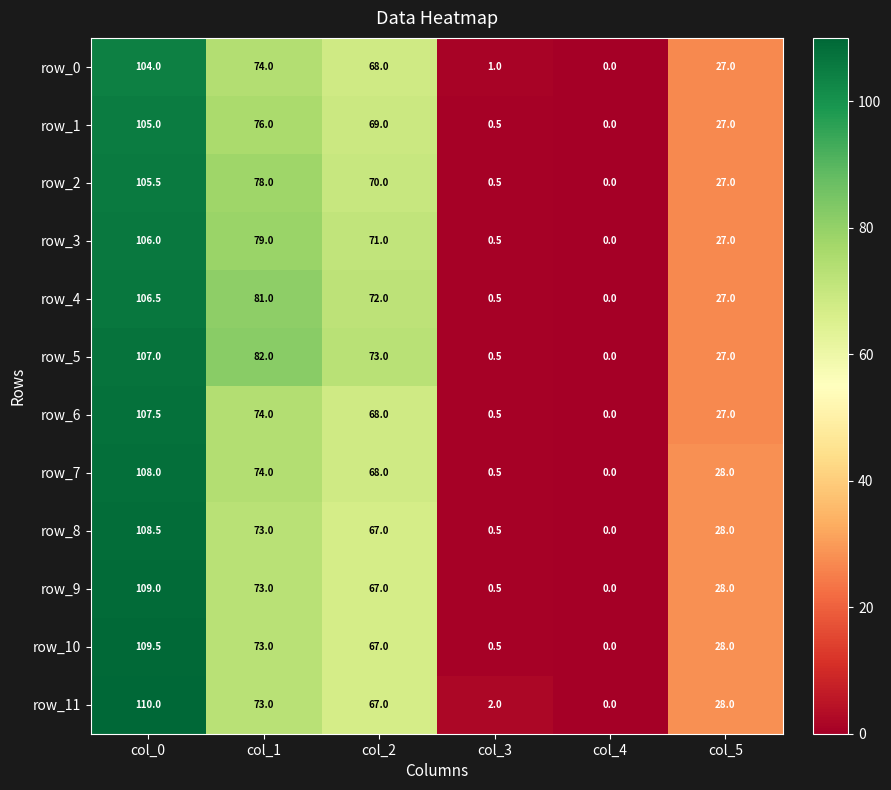

What is the difference between the highest and lowest values at col_0?

6.0